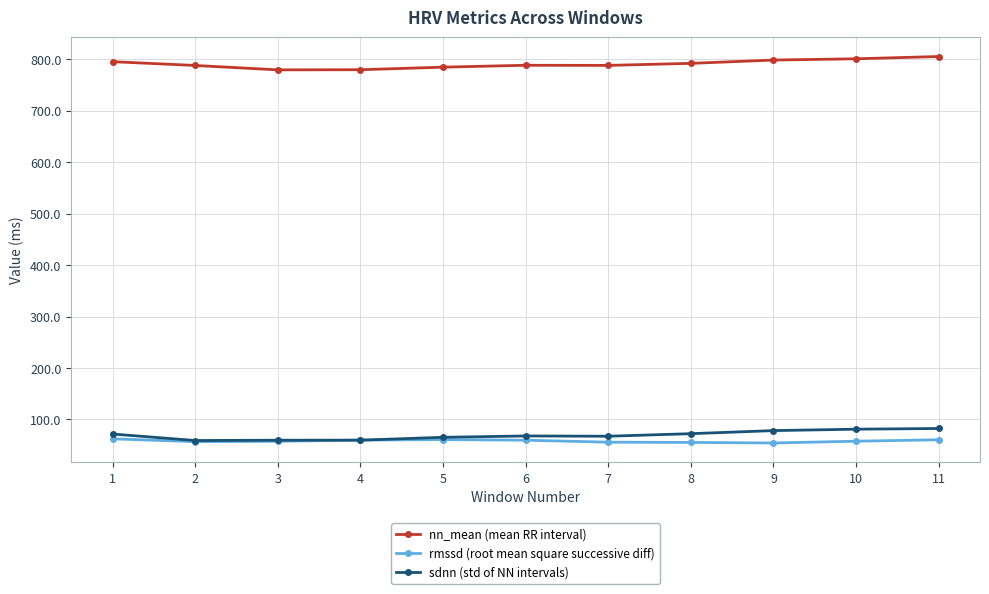

What is the difference between the highest and lowest values at 3?

721.9